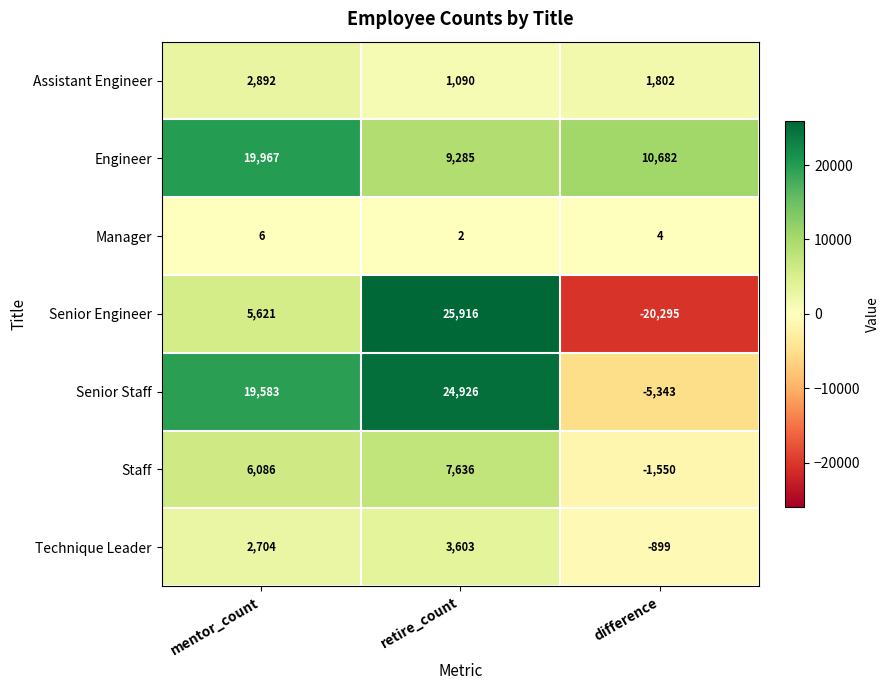

Which series has the largest total across all categories?

Engineer